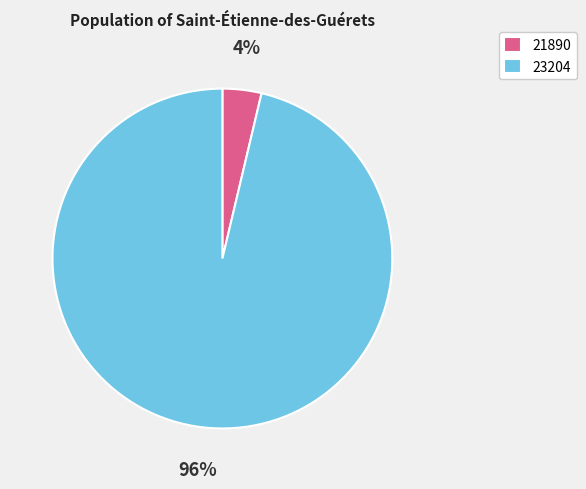

How many slices are in this pie chart?

2